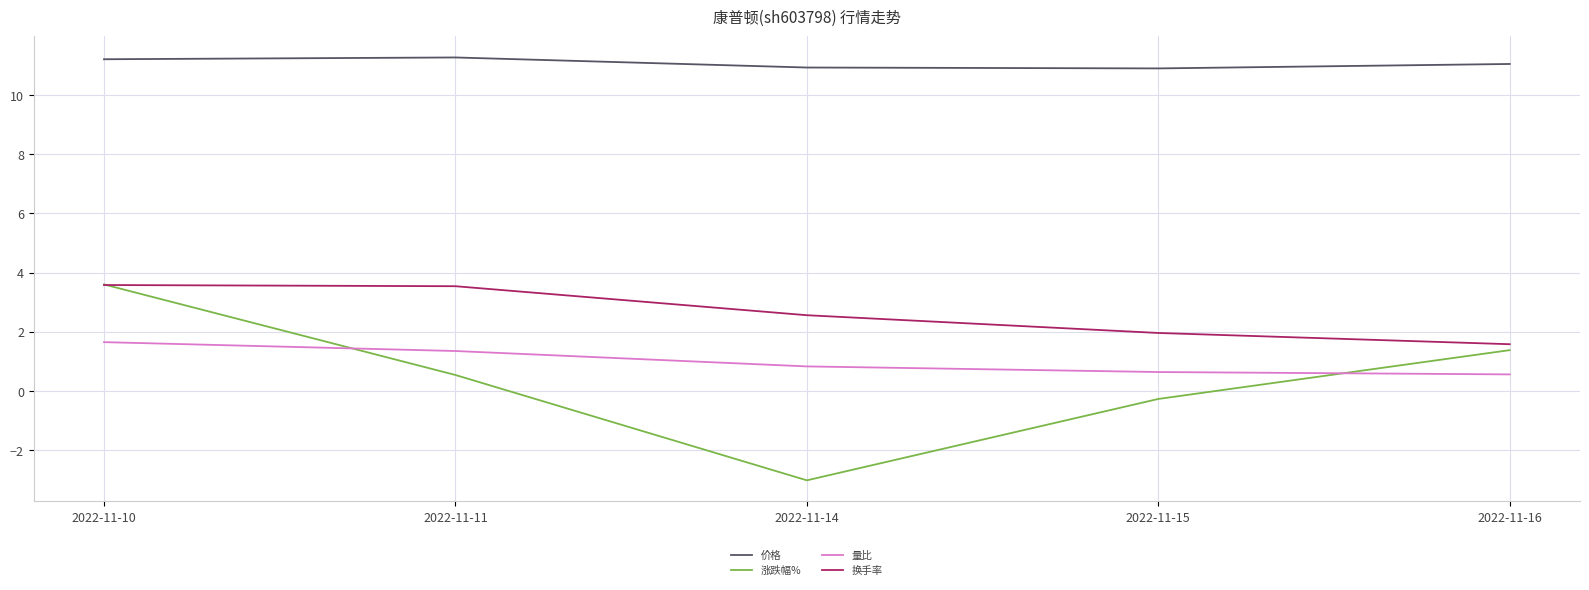

Rank the series at 2022-11-14 from lowest to highest value.

涨跌幅%, 量比, 换手率, 价格